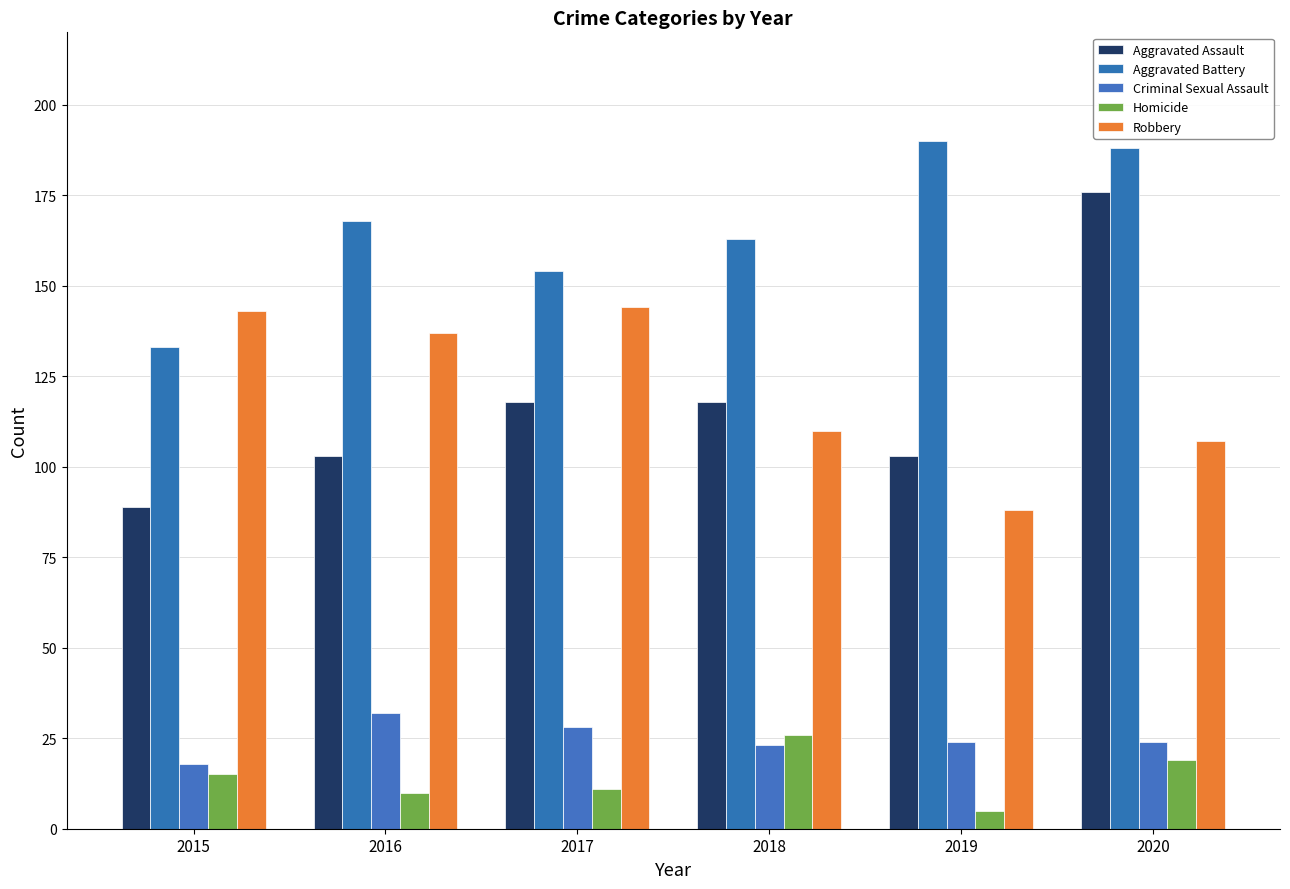

Rank the series at 2016 from highest to lowest value.

Aggravated Battery, Robbery, Aggravated Assault, Criminal Sexual Assault, Homicide